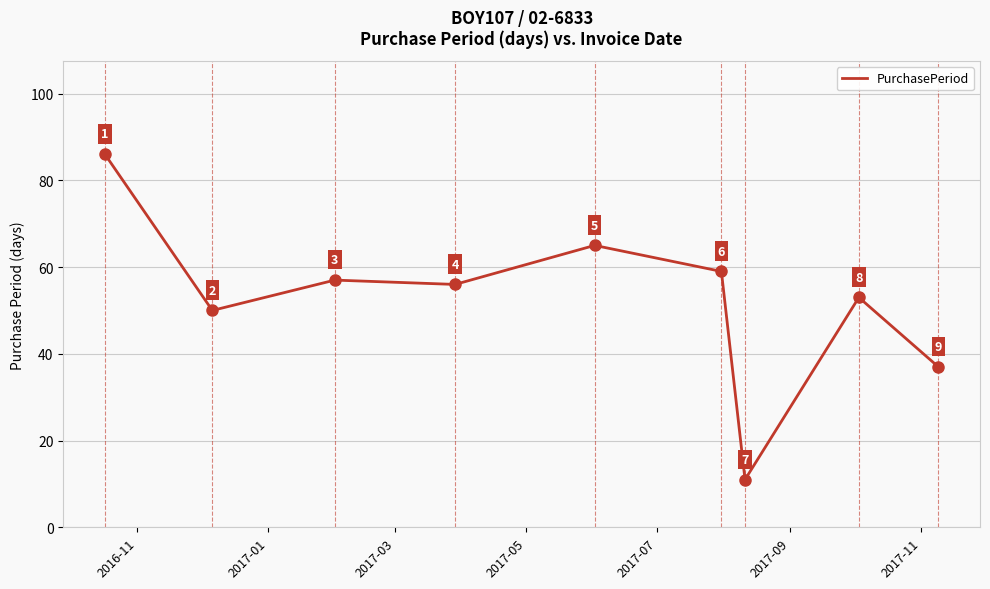

What is the smallest value displayed?

11